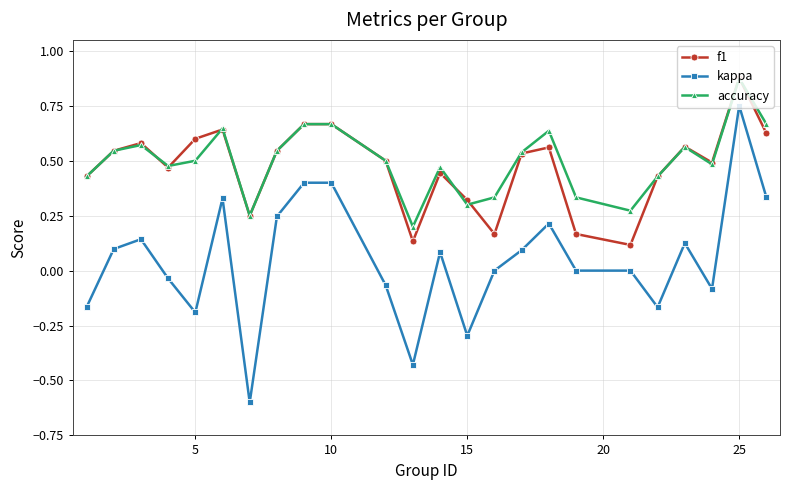

True or false: f1 and kappa cross at least once.

False